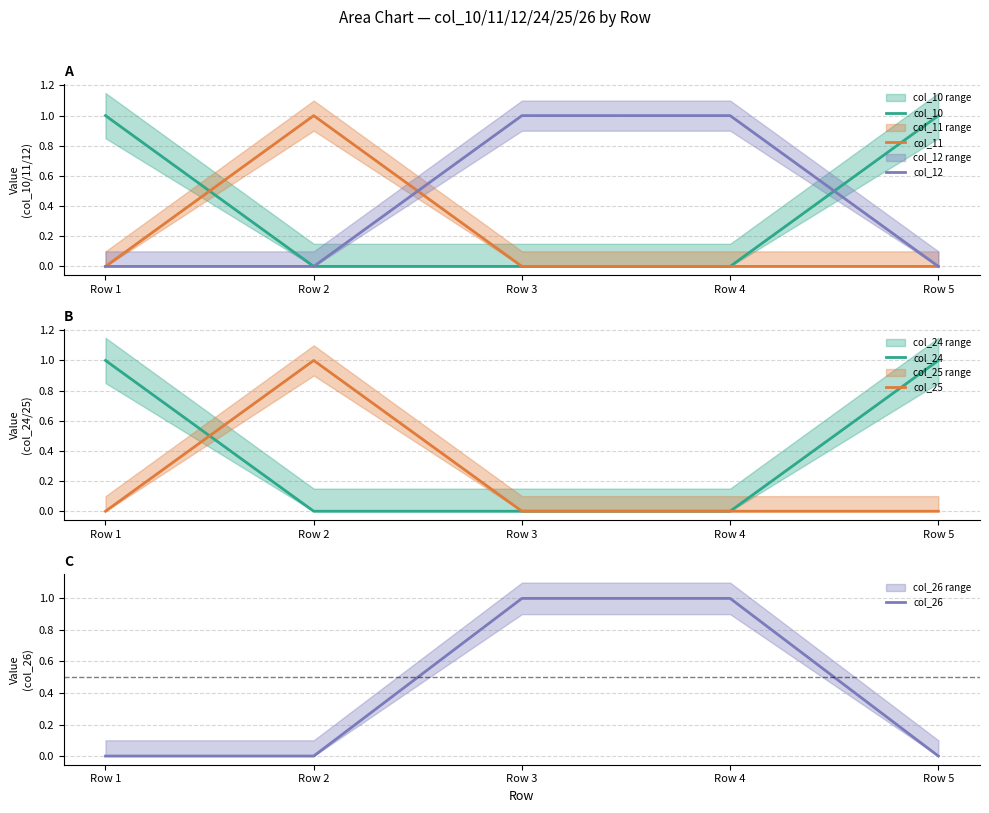

After their last crossing, which series has the higher values: col_10 or col_26?

col_10